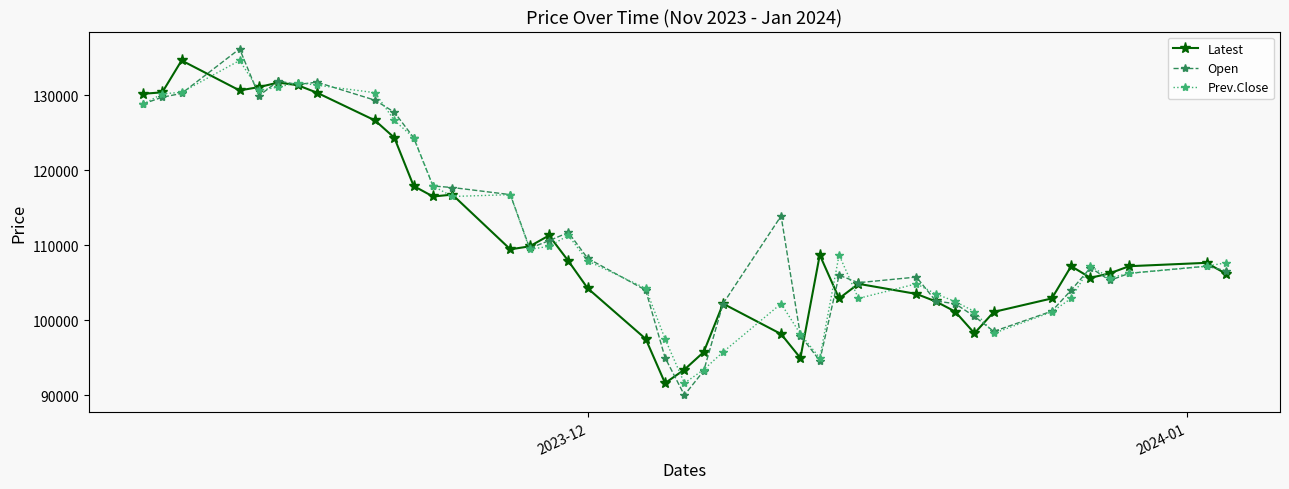

How many data points in Prev.Close are less than 107650?

20